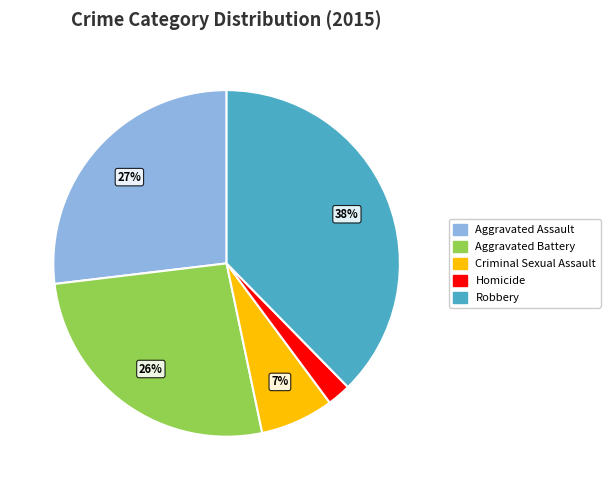

Is it true that Robbery is 38% of the pie?

True